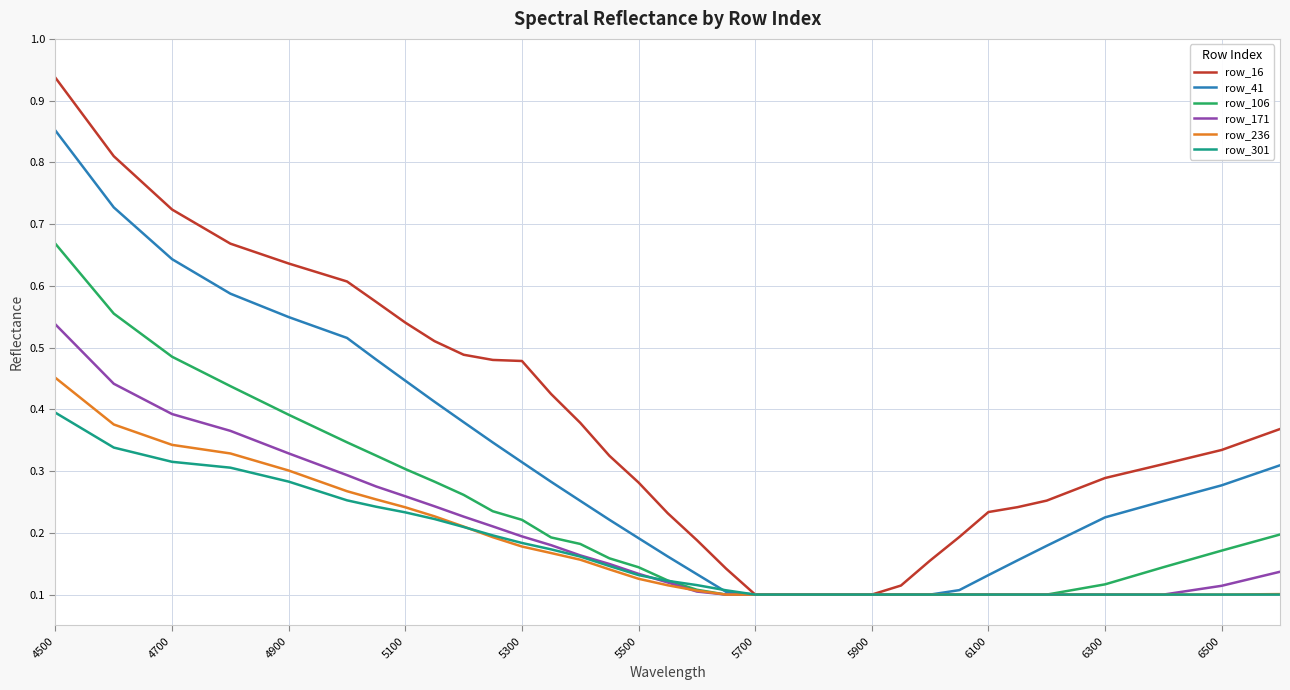

Which series has the largest range (max minus min)?

row_16